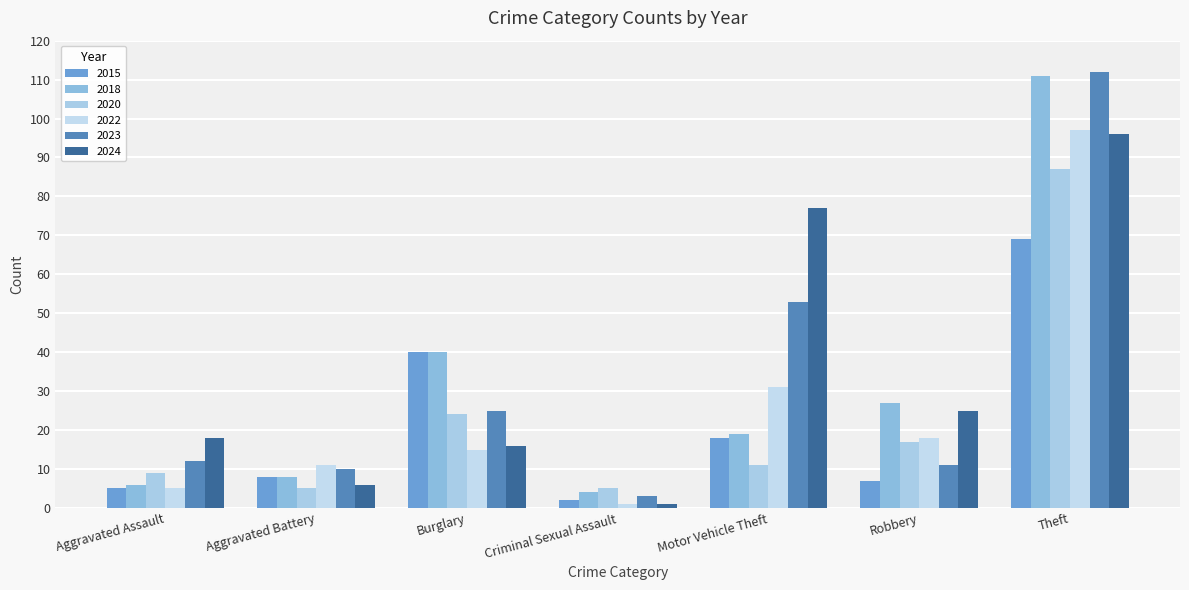

What is the difference between the maximum and minimum values in the 2022 series?

96